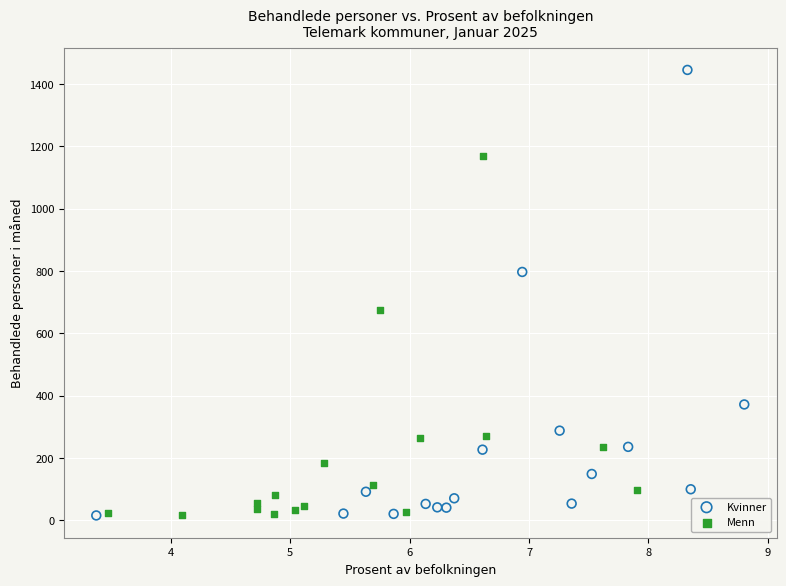

What are all the series names shown in the legend?

Kvinner, Menn